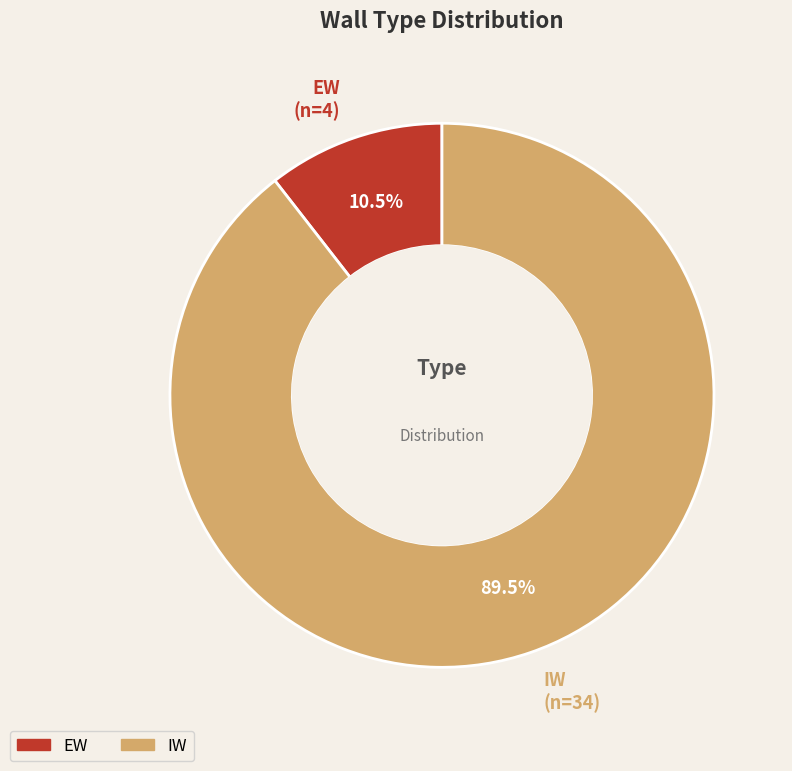

Combined, do IW and EW account for over 50%?

Yes